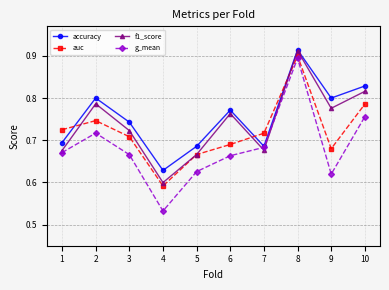

What are all the series names shown in the legend?

accuracy, auc, f1_score, g_mean